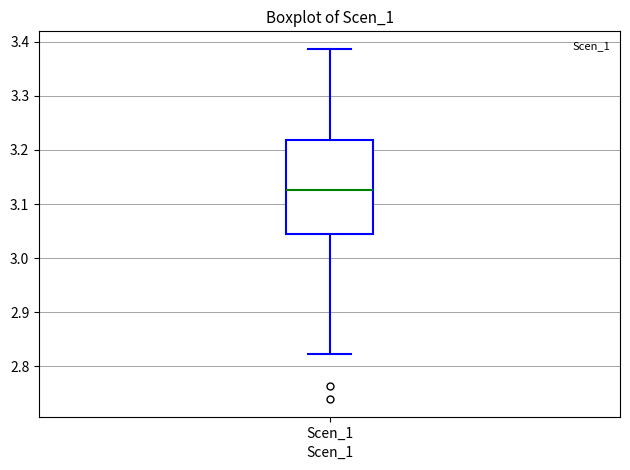

Where does the upper whisker of the box for Scen_1 end on the y-axis? The values are not printed on the chart, so give them approximately, as read against the axis.

3.39